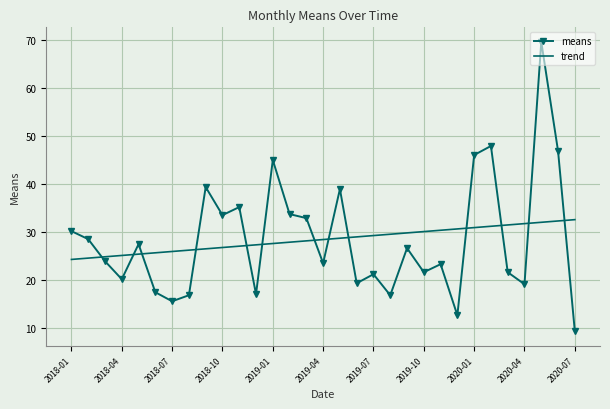

What is the difference between the maximum and minimum values in the means series?

60.3